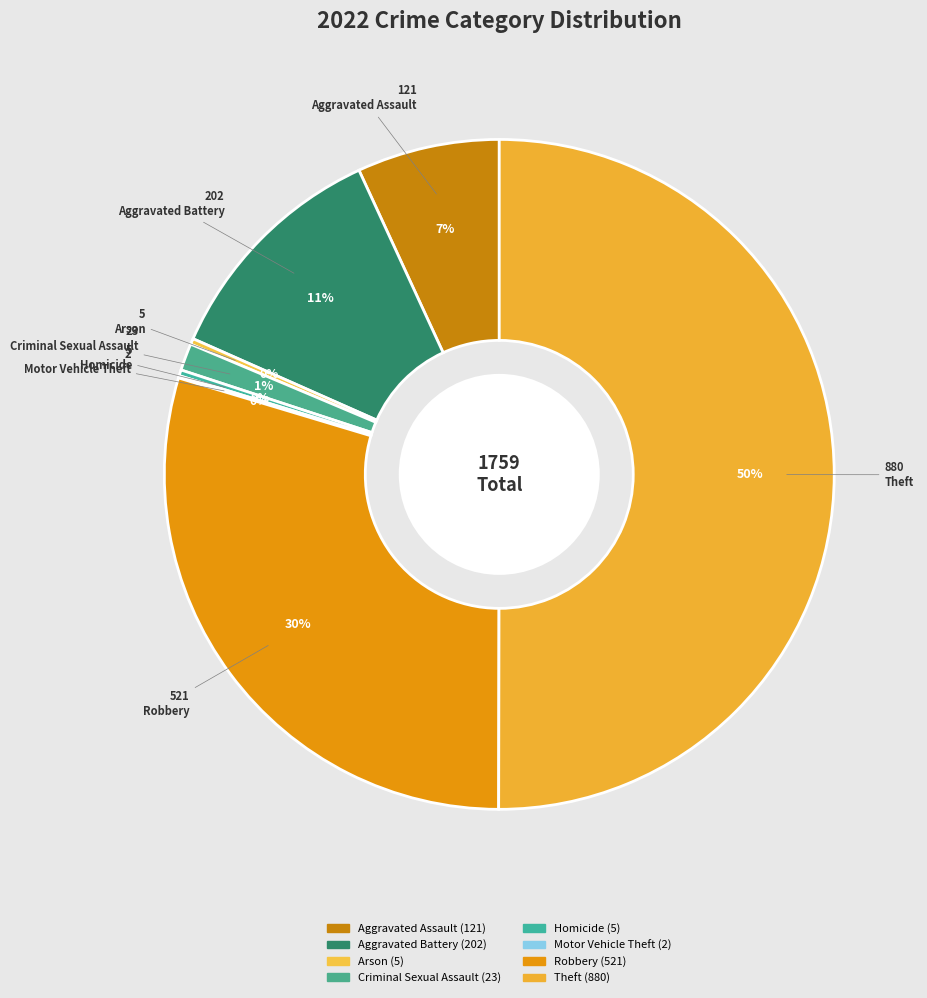

Which has a higher value, Criminal Sexual Assault or Homicide?

Criminal Sexual Assault